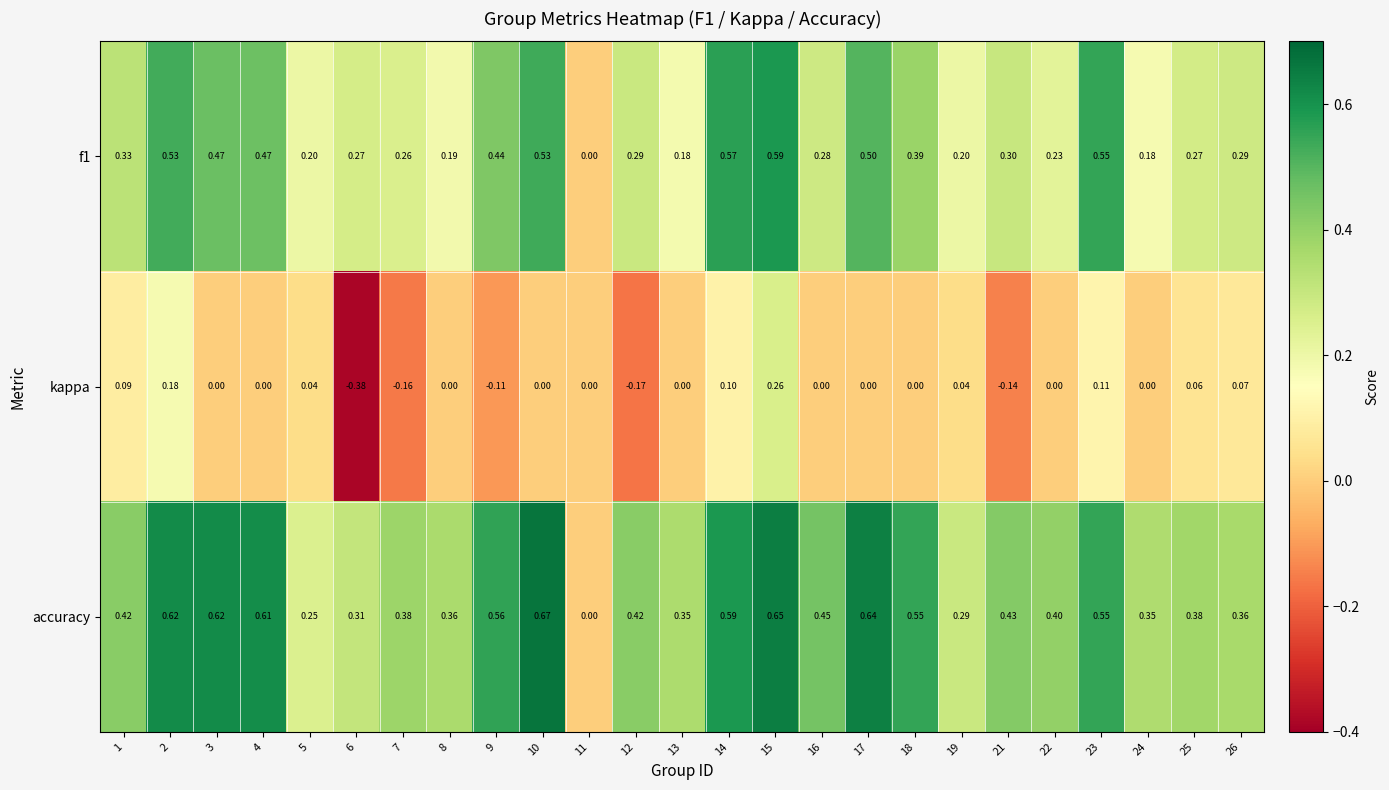

How many categories are shown in the chart?

25